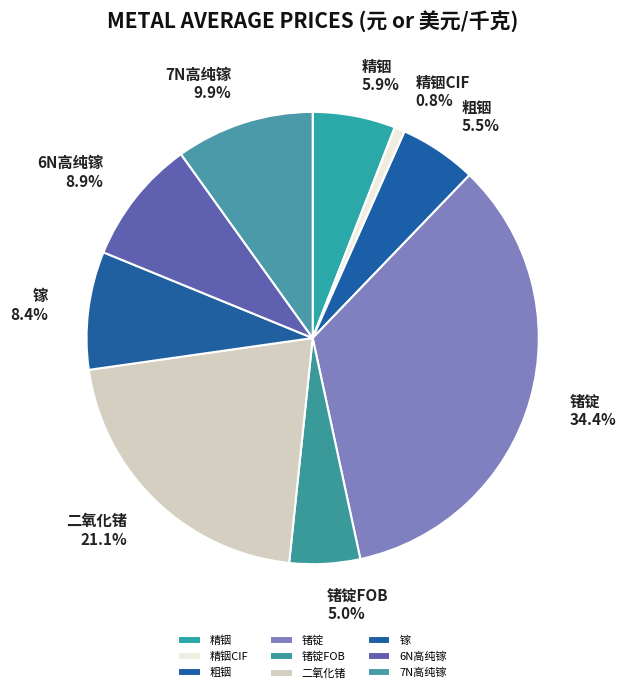

Combined, do 锗锭FOB and 7N高纯镓 account for over 50%?

No